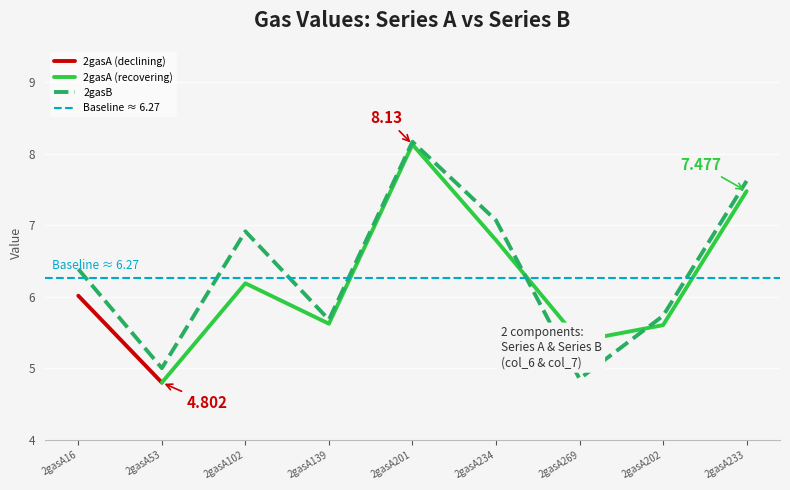

The chart shows a value of 5.7 at 2gasA139. True or false?

True